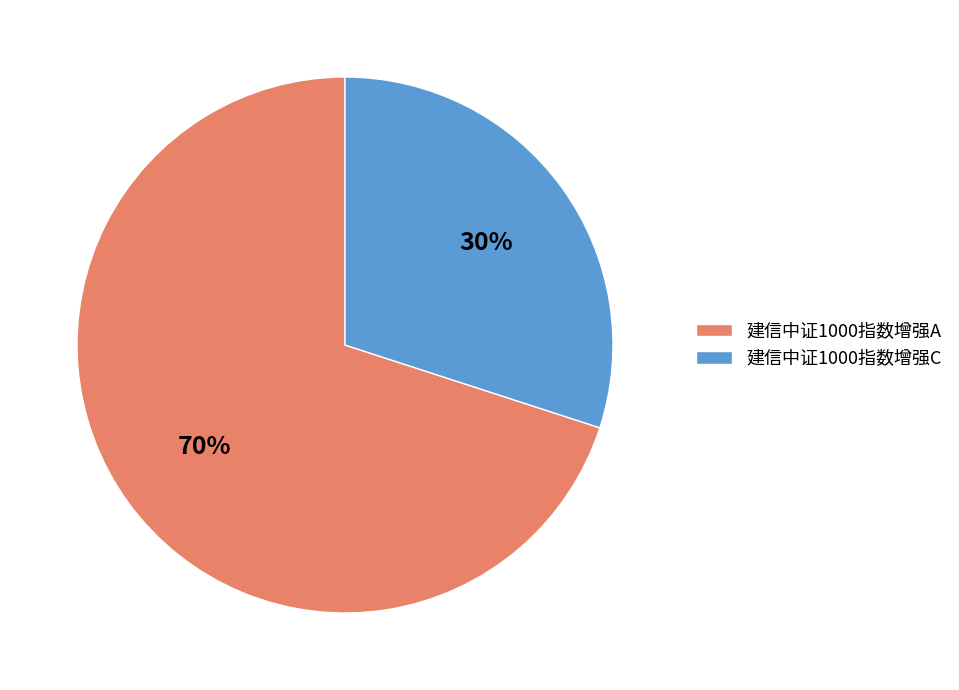

What is the smallest slice in the pie chart?

建信中证1000指数增强C